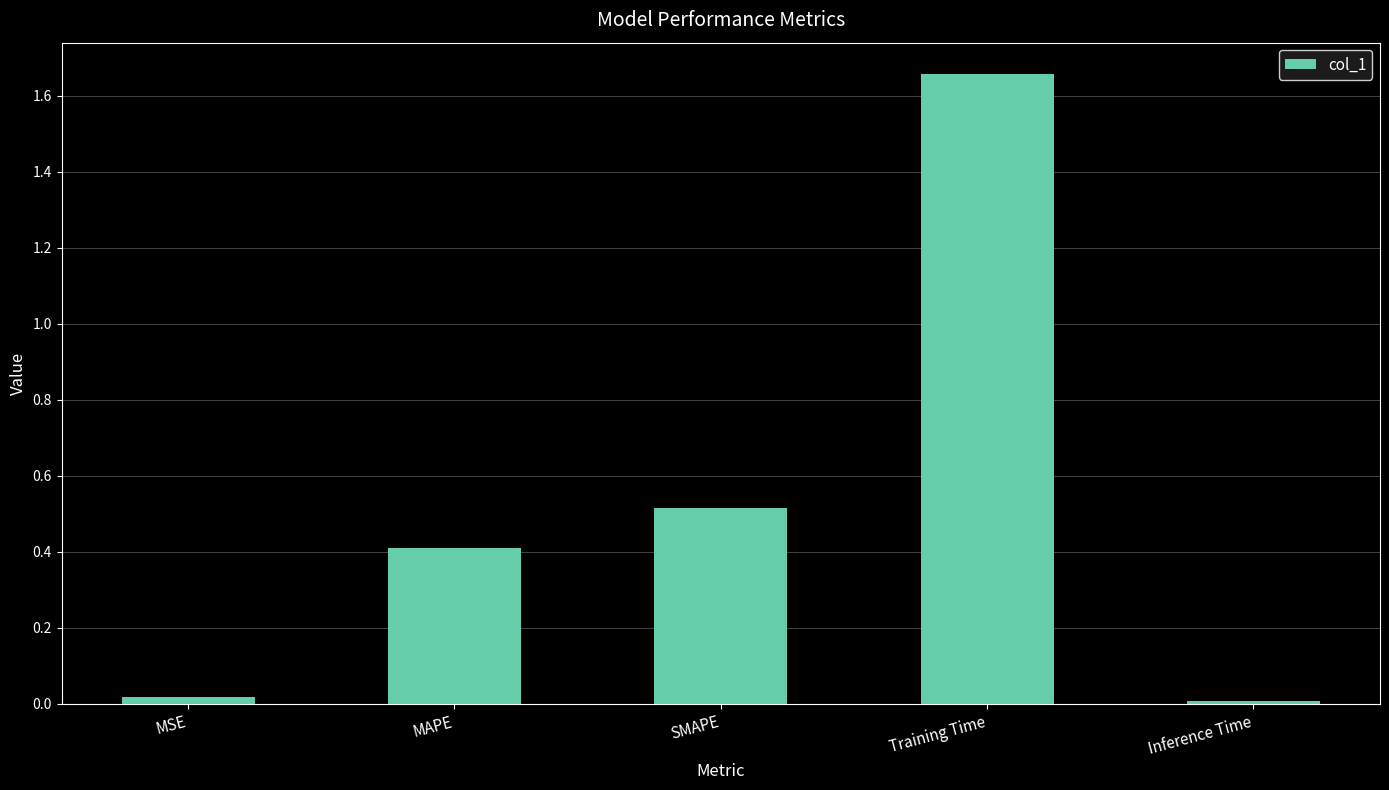

Read the value at SMAPE.

0.5